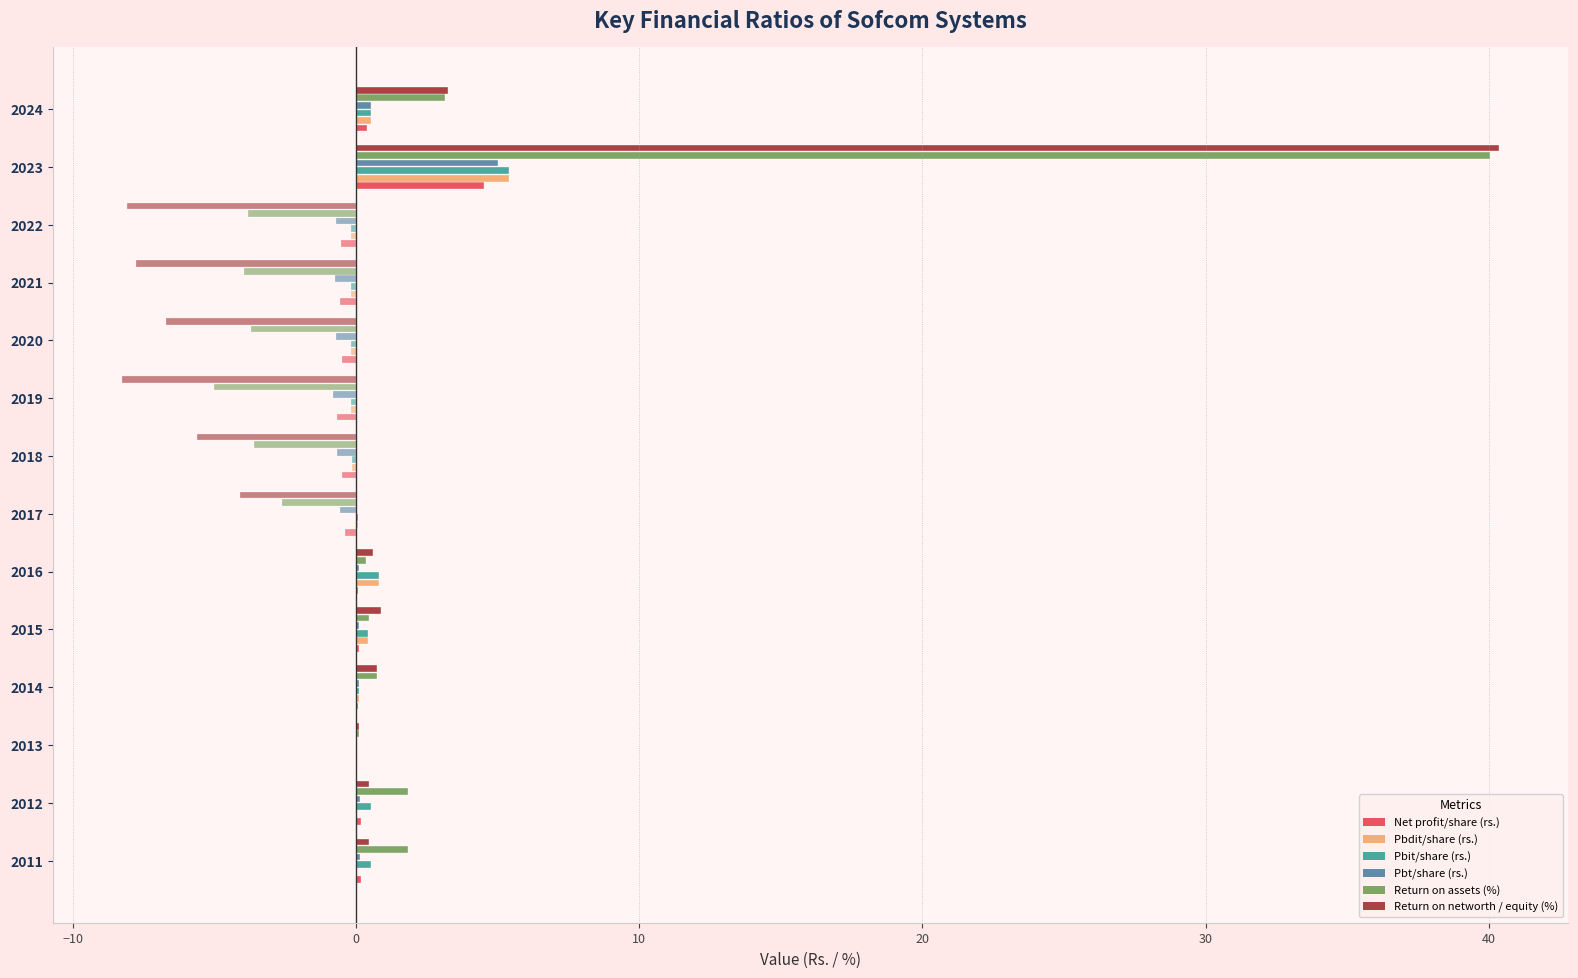

How many bars are there in total?

84